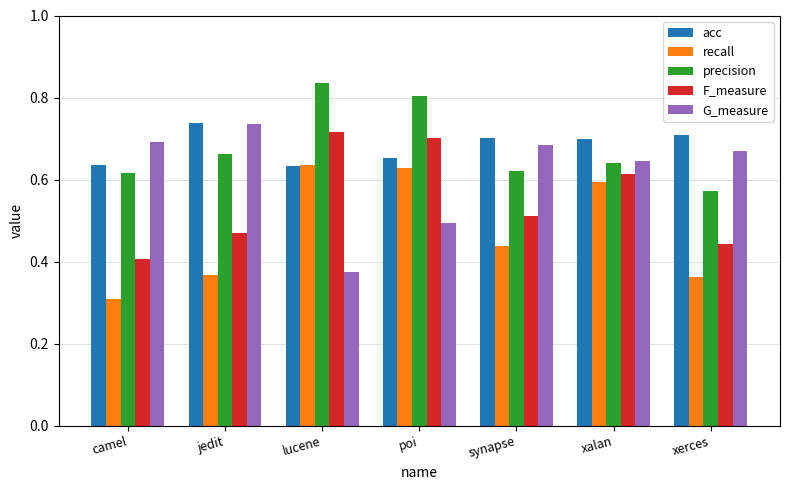

The acc series shows 0.7 at synapse. True or false?

True